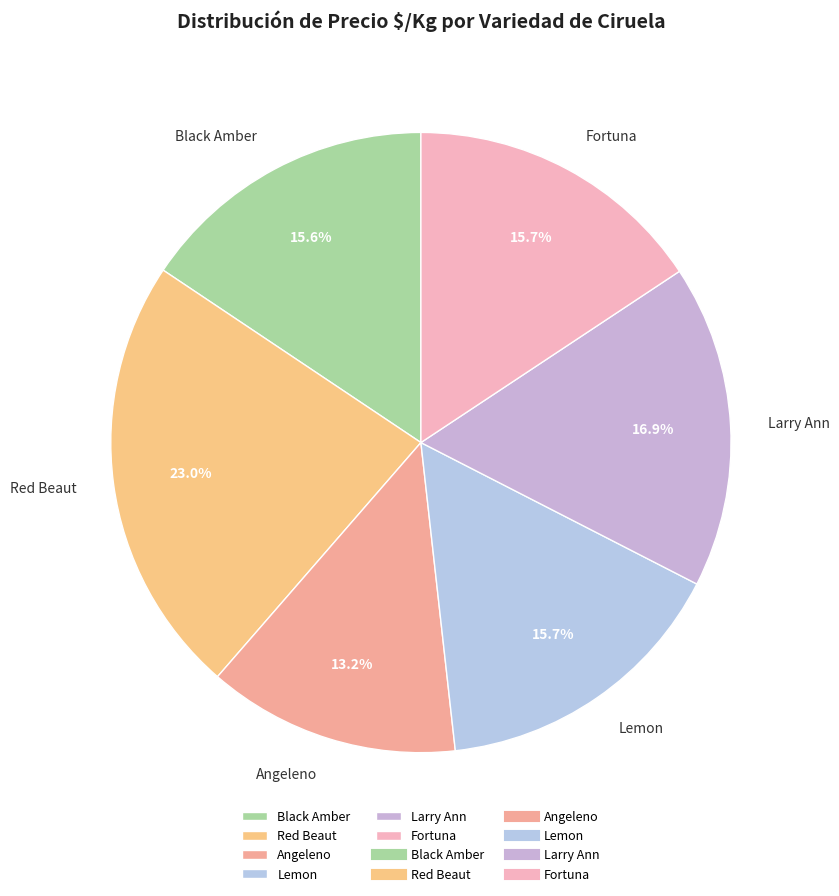

To the nearest percent, what percentage of the pie is Fortuna?

16%